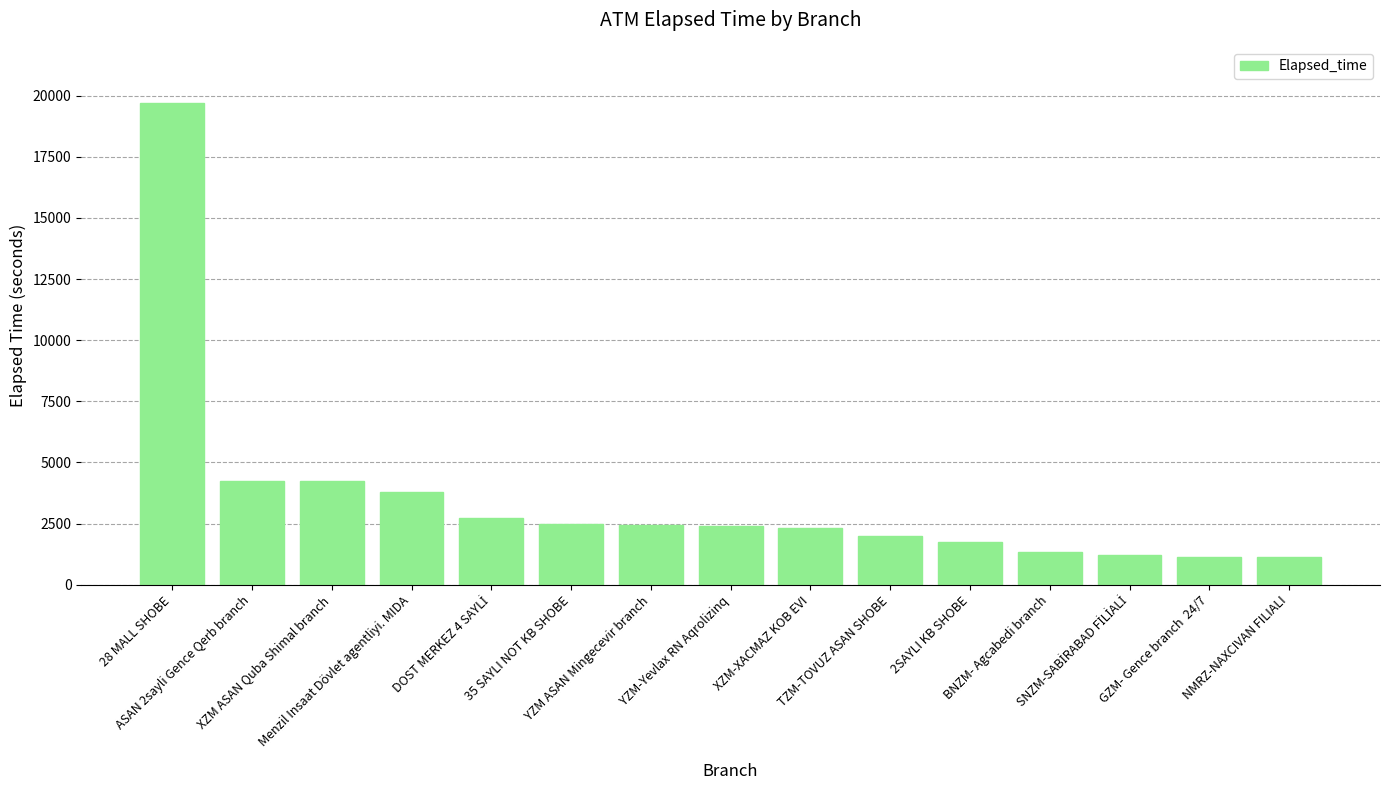

The value at GZM- Gence branch  24/7 is 249. True or false?

False